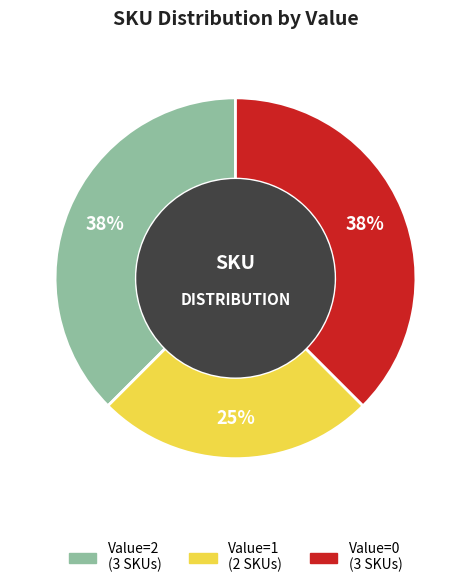

How many slices are in this pie chart?

3